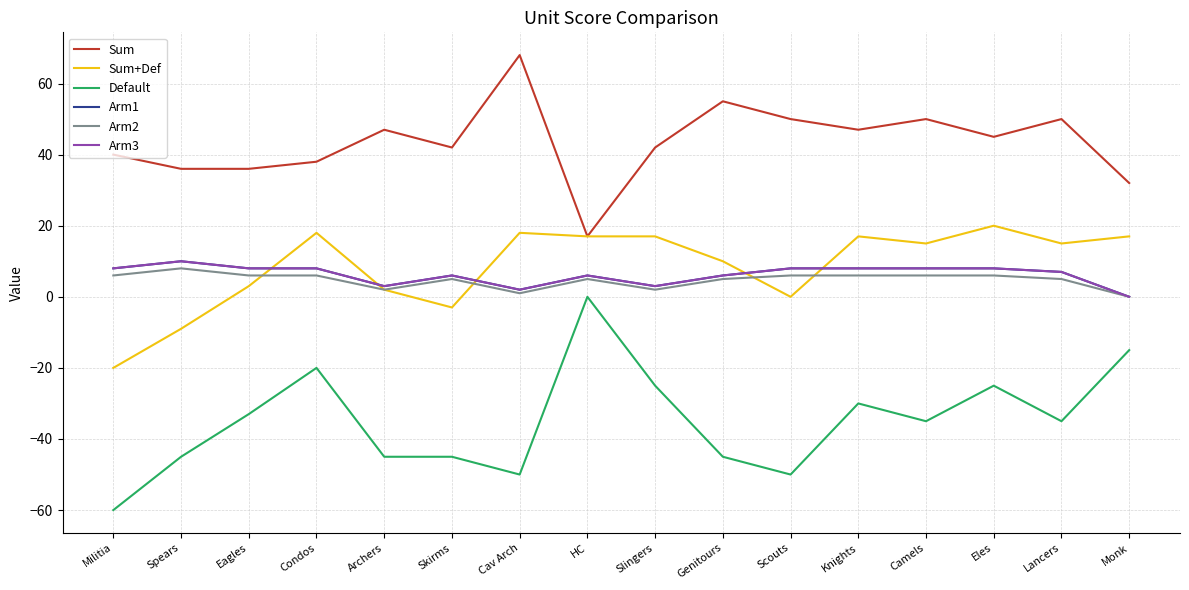

Which label corresponds to the largest value in the chart?

Cav Arch